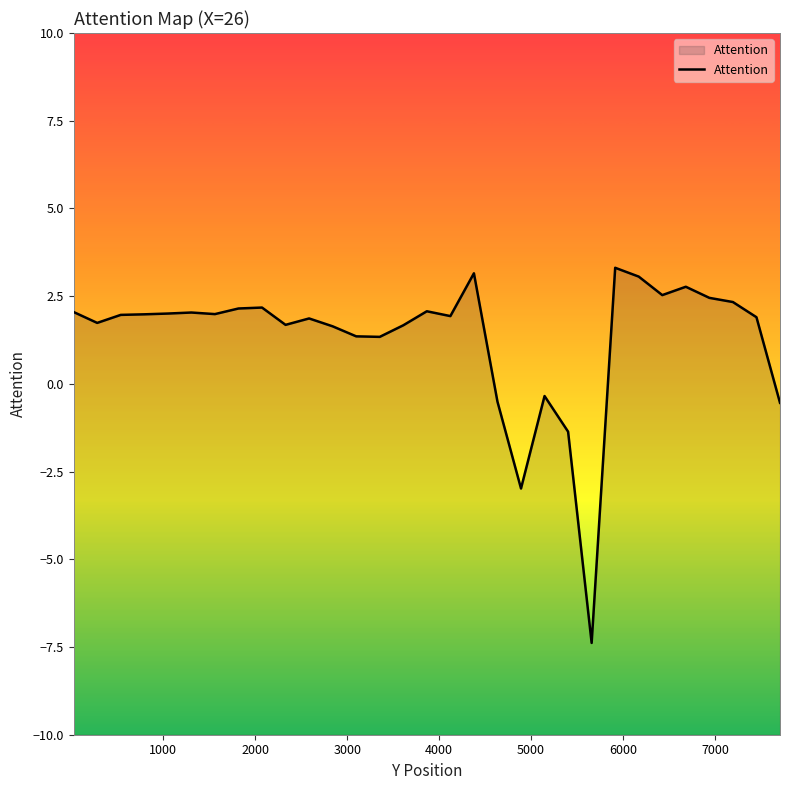

What is the difference between the maximum and minimum values?

10.7